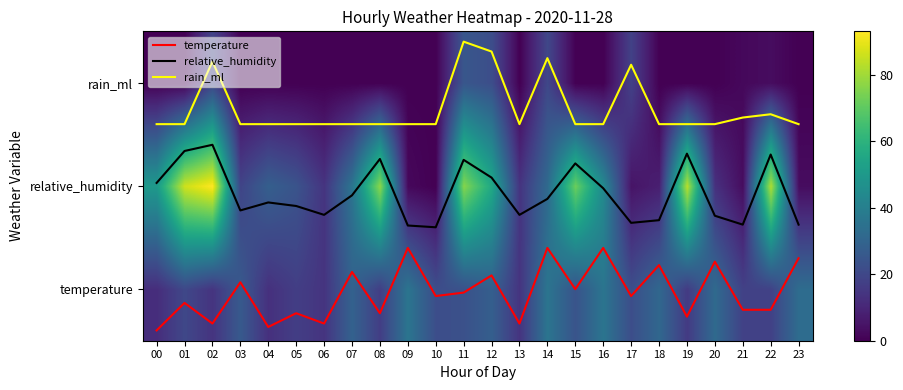

How many data points does each series have?

24